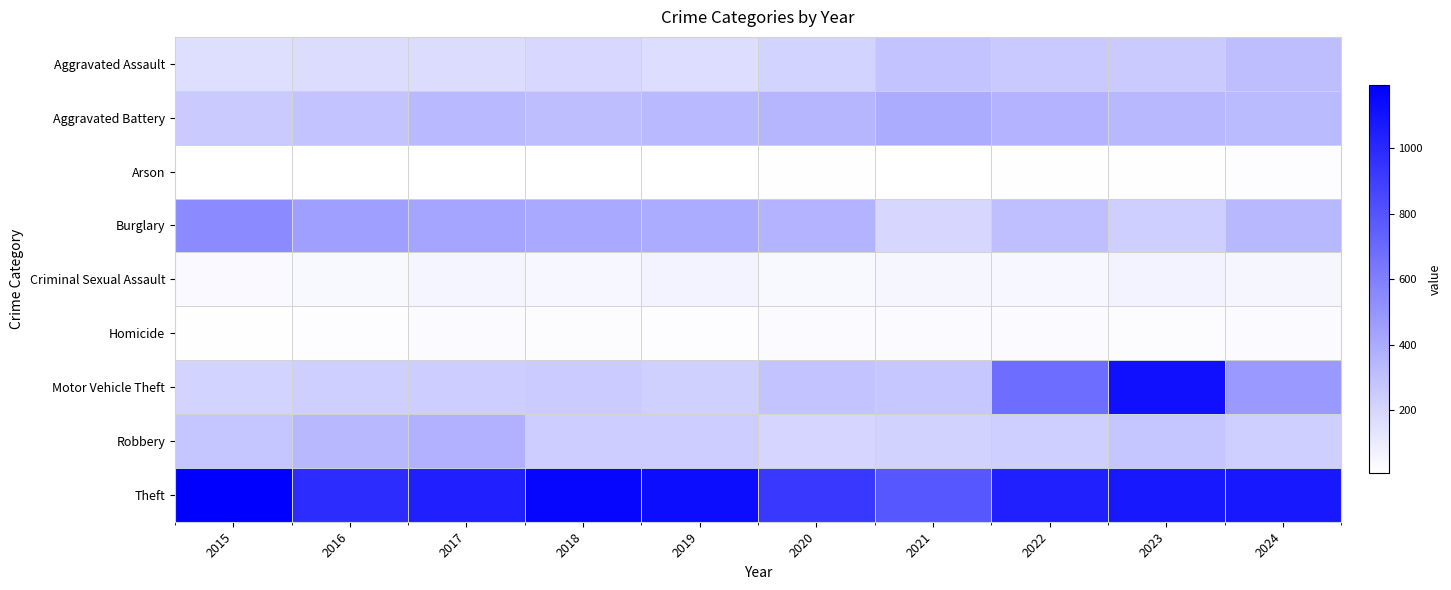

At which category does the chart reach its minimum across all series?

2016